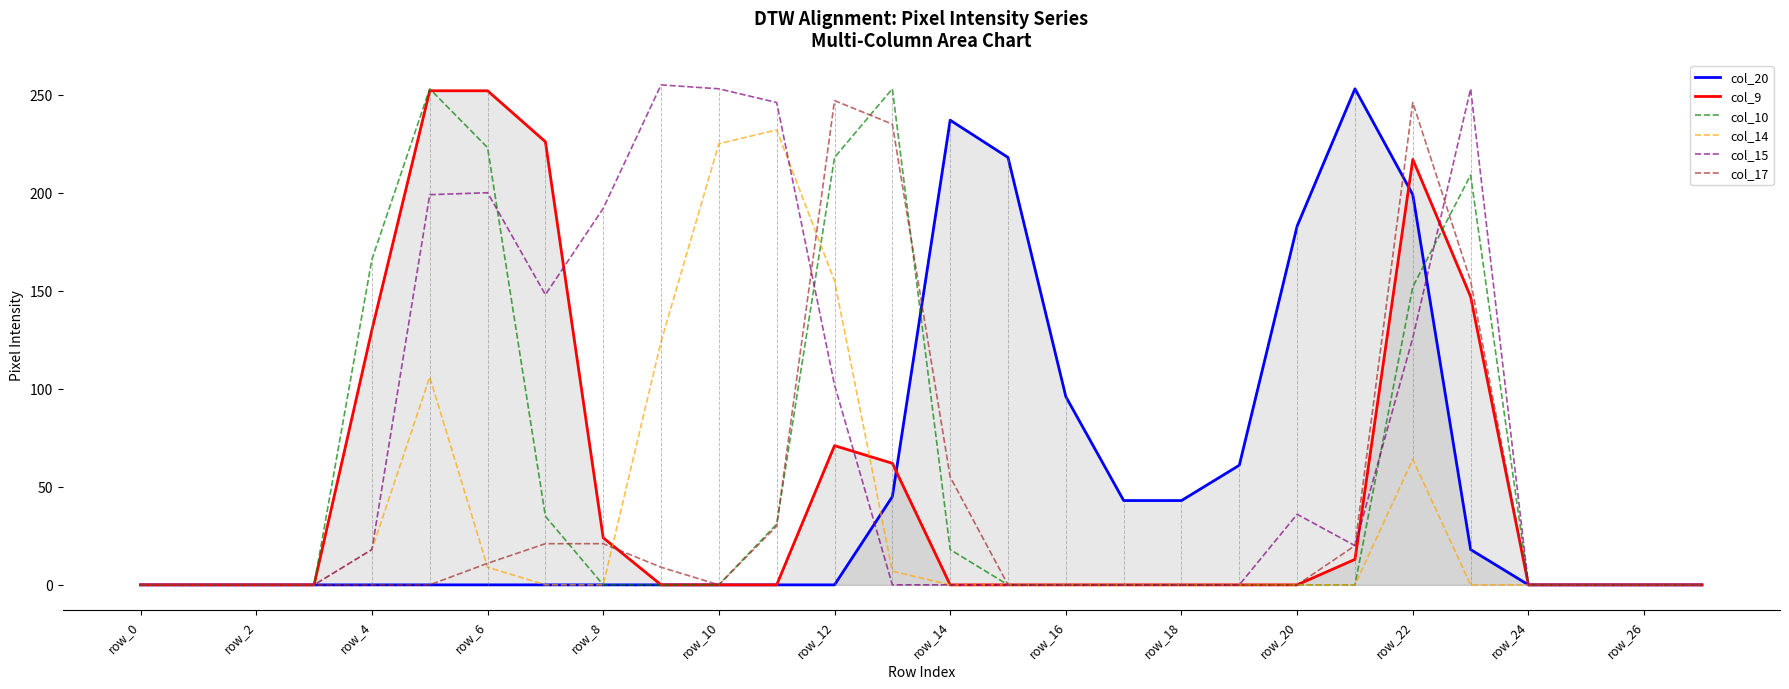

Reading left to right, list all the values displayed in this chart.

col_20: 0	0	0	0	0	0	0	0	0	0	0	0	0	45	237	218	96	43	43	61	183	253	199	18	0	0	0	0
col_9: 0	0	0	0	130	252	252	226	24	0	0	0	71	62	0	0	0	0	0	0	0	13	217	147	0	0	0	0
col_10: 0	0	0	0	166	253	223	35	0	0	0	31	218	253	18	0	0	0	0	0	0	0	152	209	0	0	0	0
col_14: 0	0	0	0	18	106	9	0	0	124	225	232	155	7	0	0	0	0	0	0	0	0	64	0	0	0	0	0
col_15: 0	0	0	0	18	199	200	148	192	255	253	246	102	0	0	0	0	0	0	0	36	20	126	253	0	0	0	0
col_17: 0	0	0	0	0	0	11	21	21	9	0	30	247	235	55	0	0	0	0	0	0	20	246	155	0	0	0	0